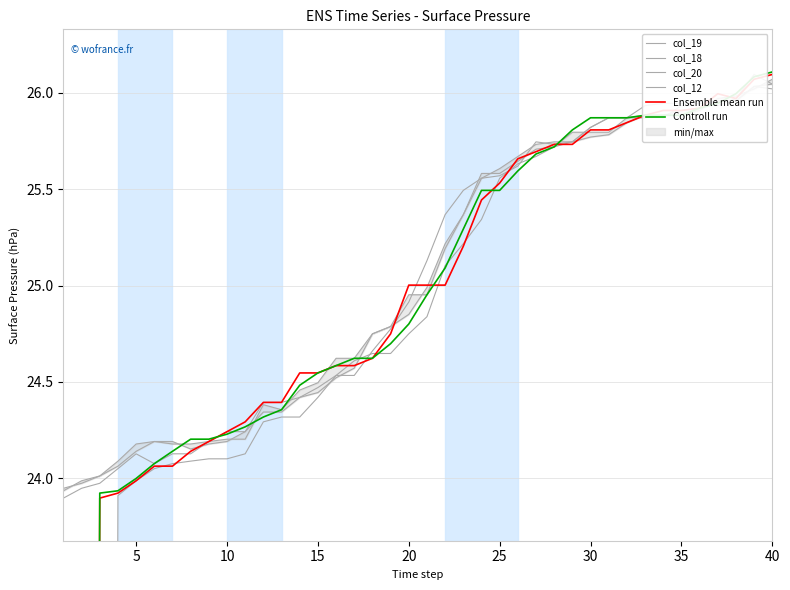

How many data points in col_20 are less than 25?

20